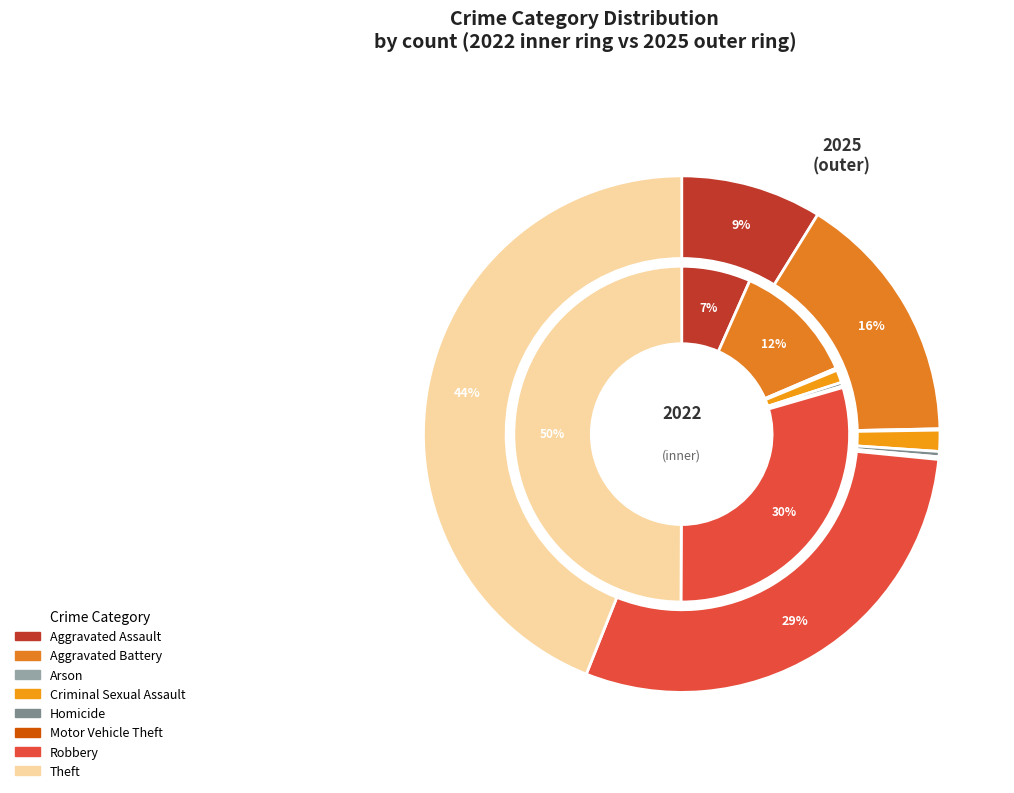

Count the number of slices in the pie.

8